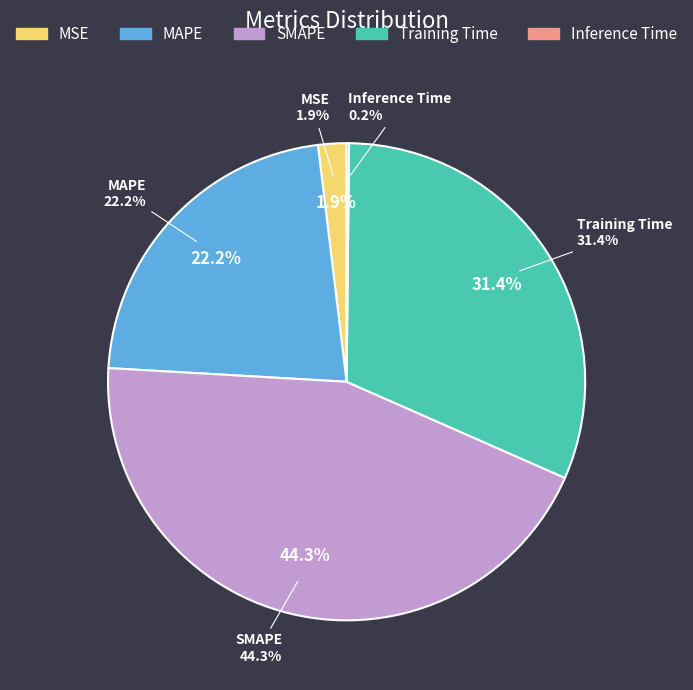

The MSE slice represents 2% of the pie. True or false?

True